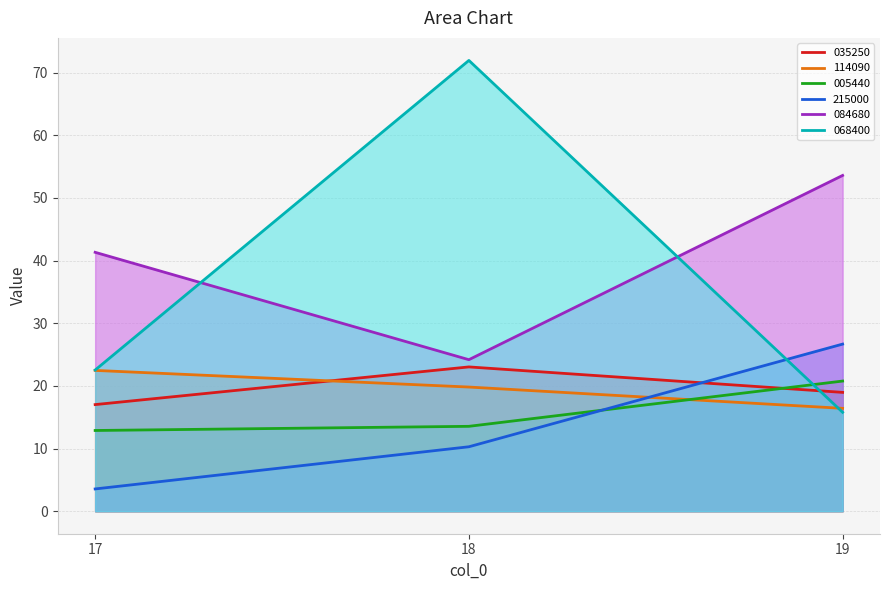

What is the sum of the 084680 values at 18 and 17?

65.5